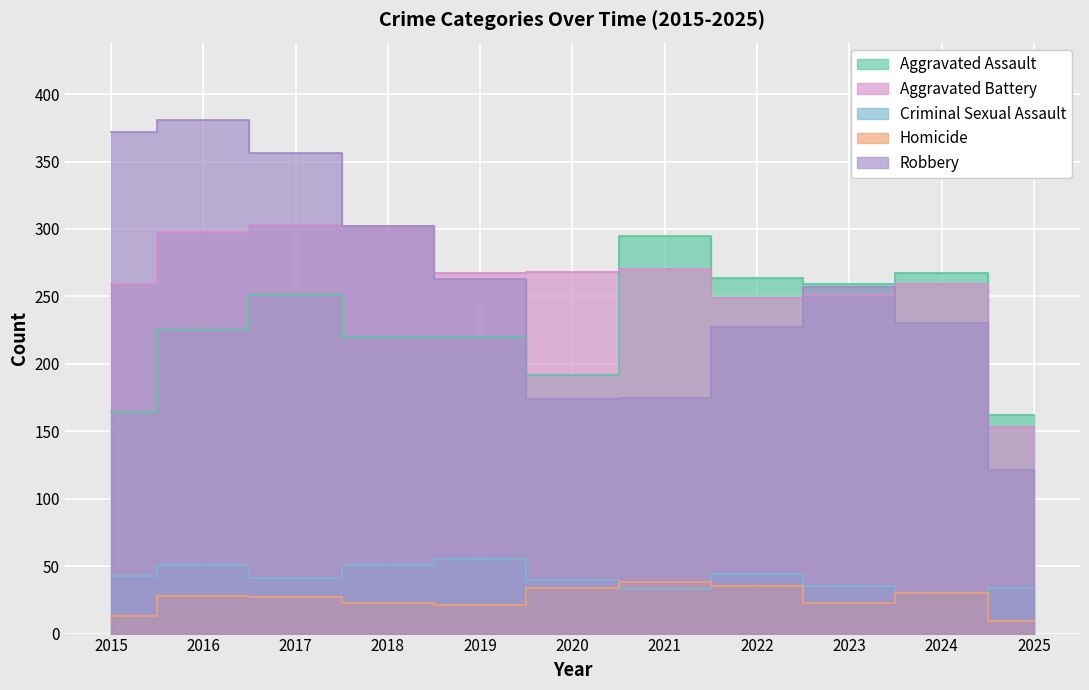

How many lines are shown in the chart?

5